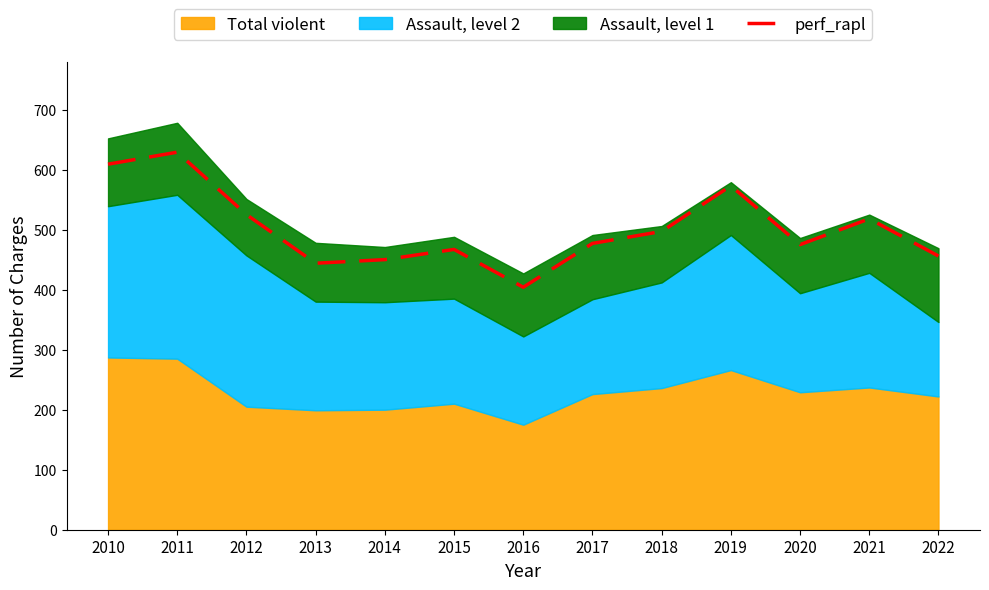

What is the approximate value at 2012?

525